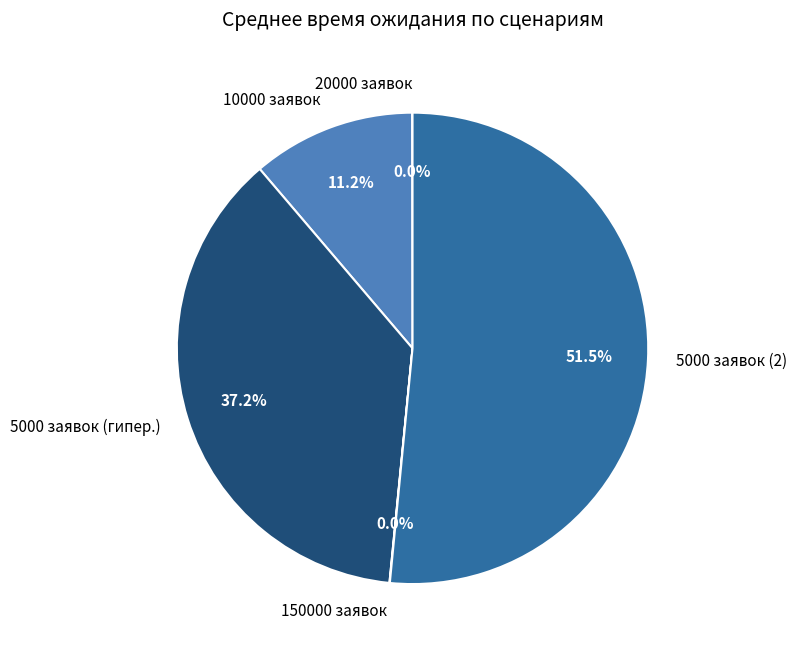

What is the largest slice in the pie chart?

5000 заявок (2)